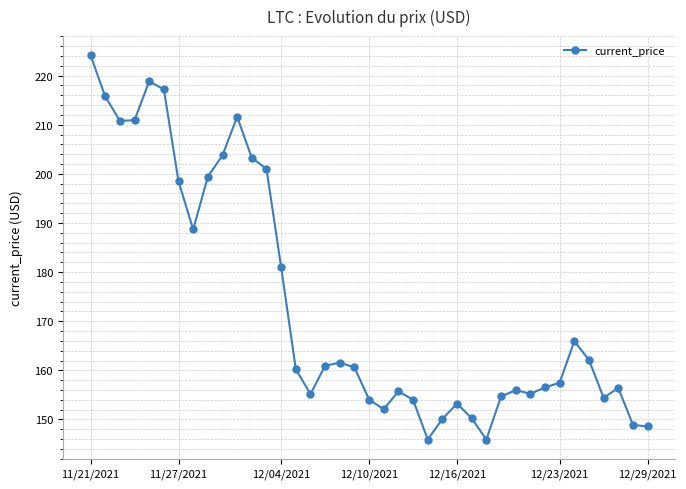

What is the minimum value shown in the chart?

145.9